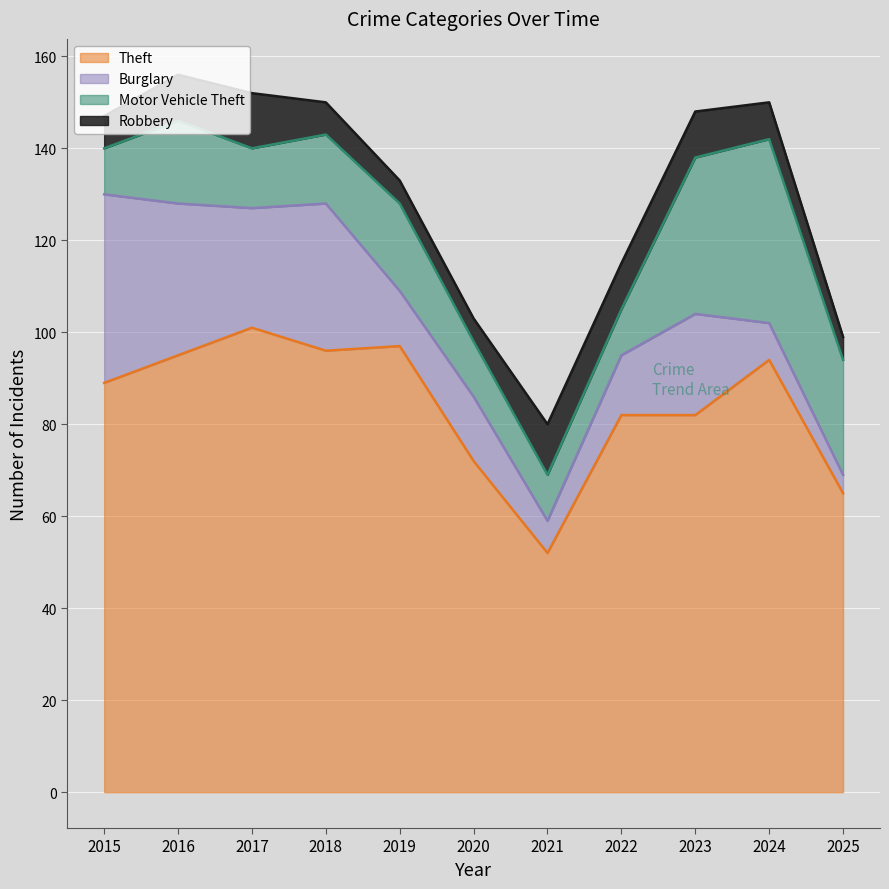

How many interior local peaks does the Robbery series have?

2